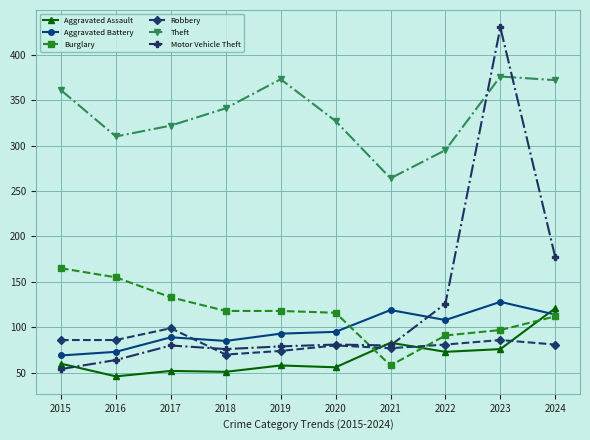

Which series has the largest total across all categories?

Theft